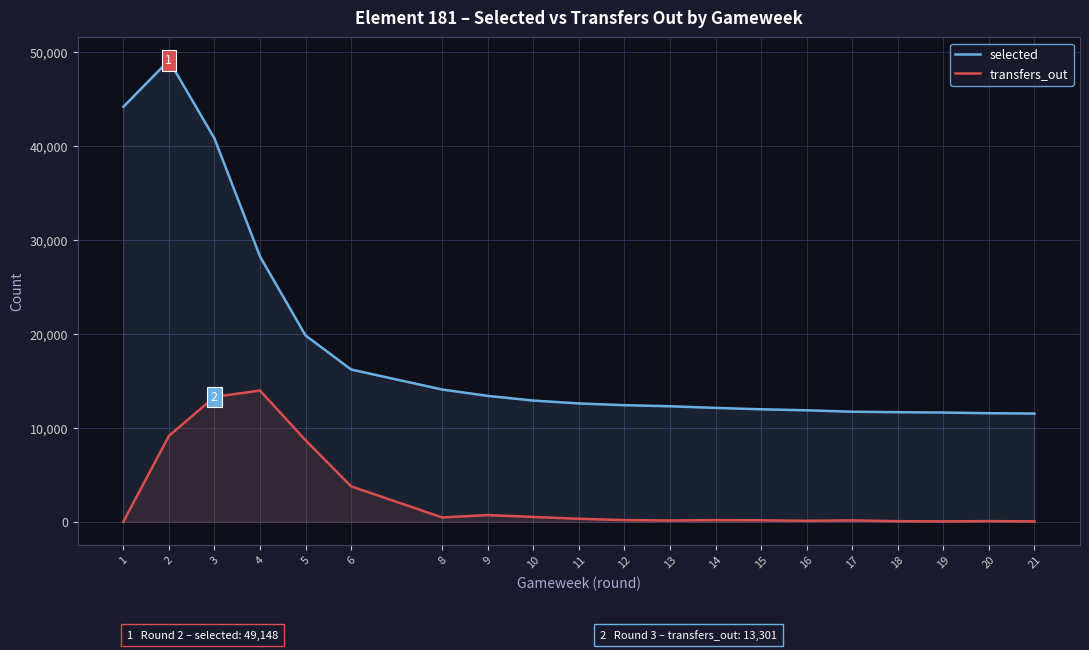

True or false: selected and transfers_out cross at least once.

False